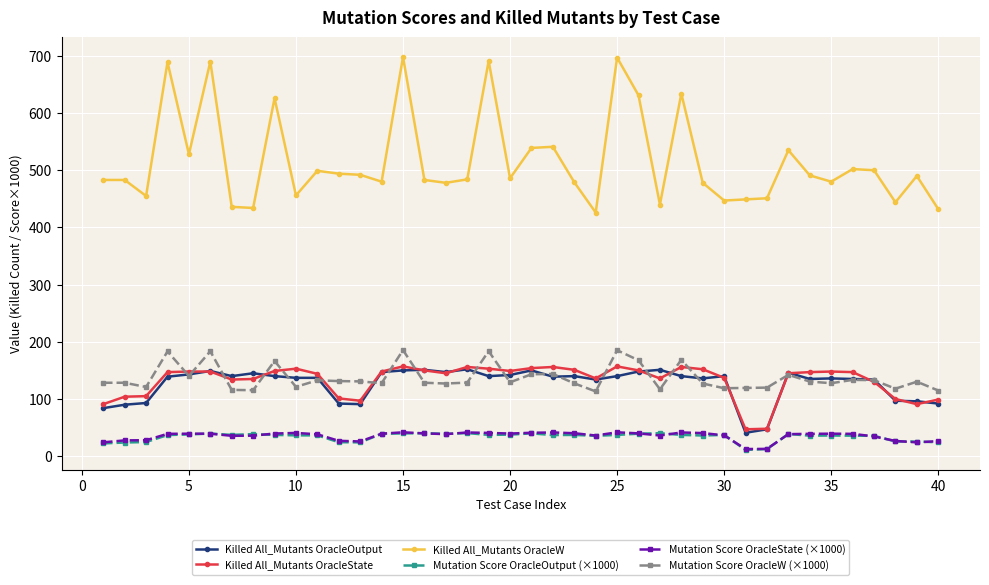

True or false: Killed All_Mutants OracleState has more than 0 interior local peaks.

True